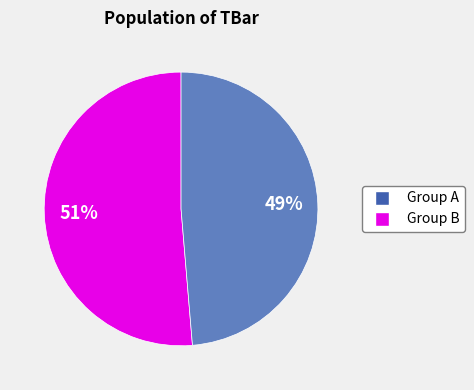

How many slices are in this pie chart?

2